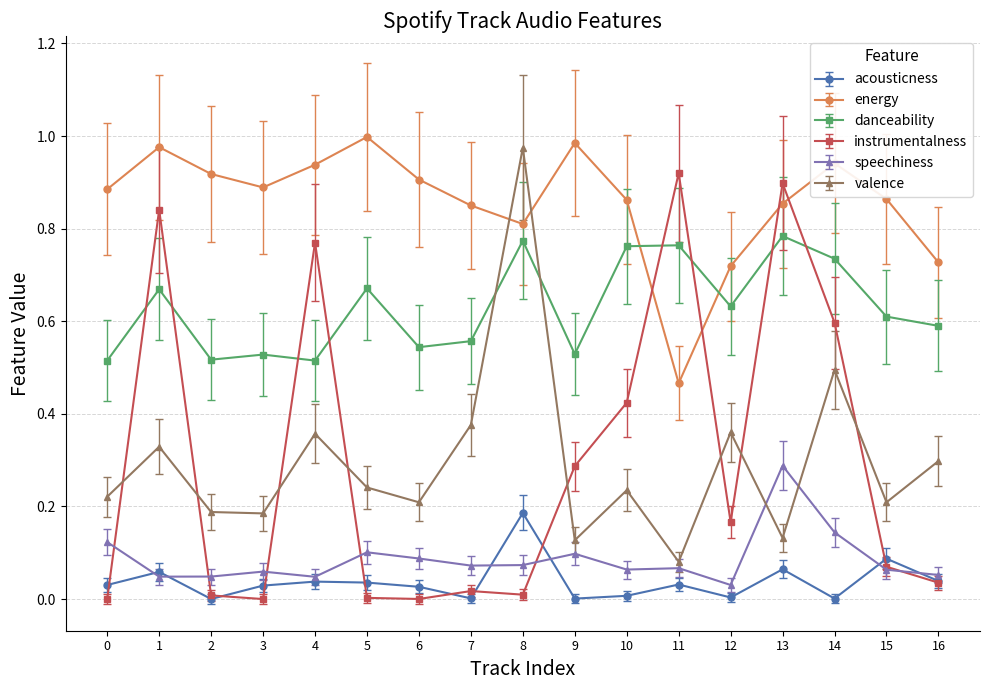

What are all the series names shown in the legend?

acousticness, energy, danceability, instrumentalness, speechiness, valence